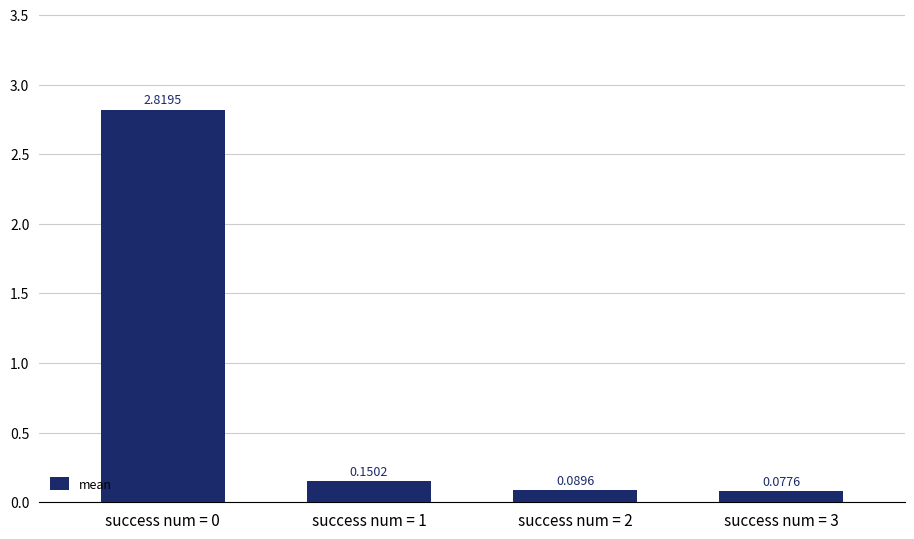

Does the chart contain any negative values?

No